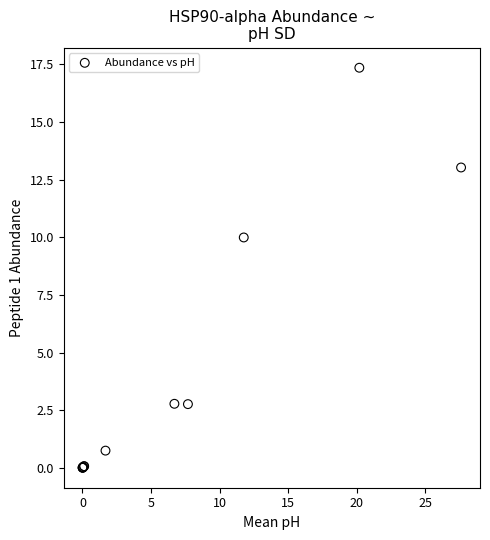

What Y value in the scatter plot is closest to 8?

10.0